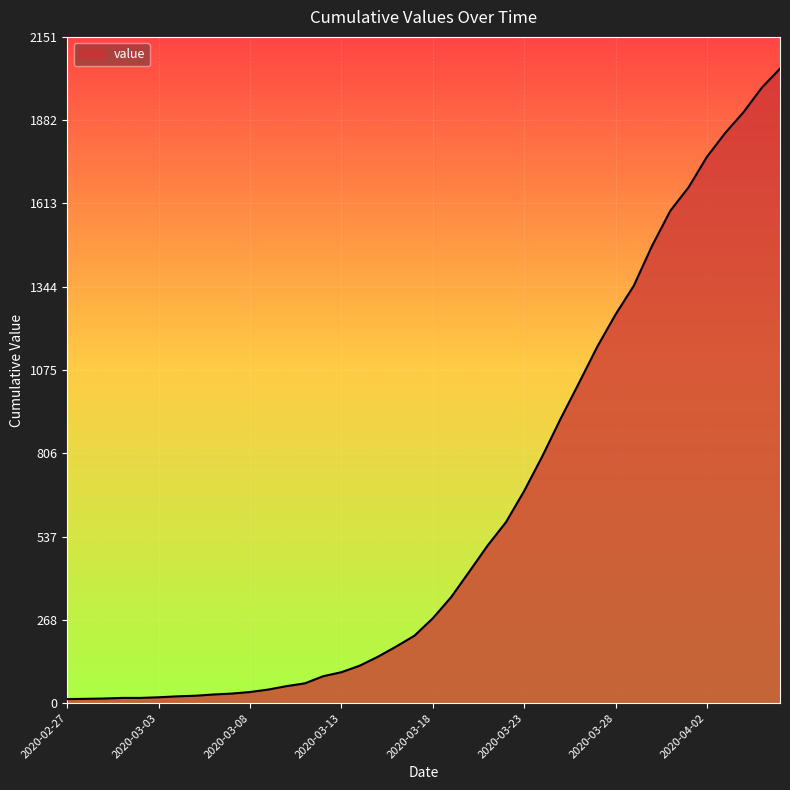

What is the difference between the maximum and second lowest values?

2035